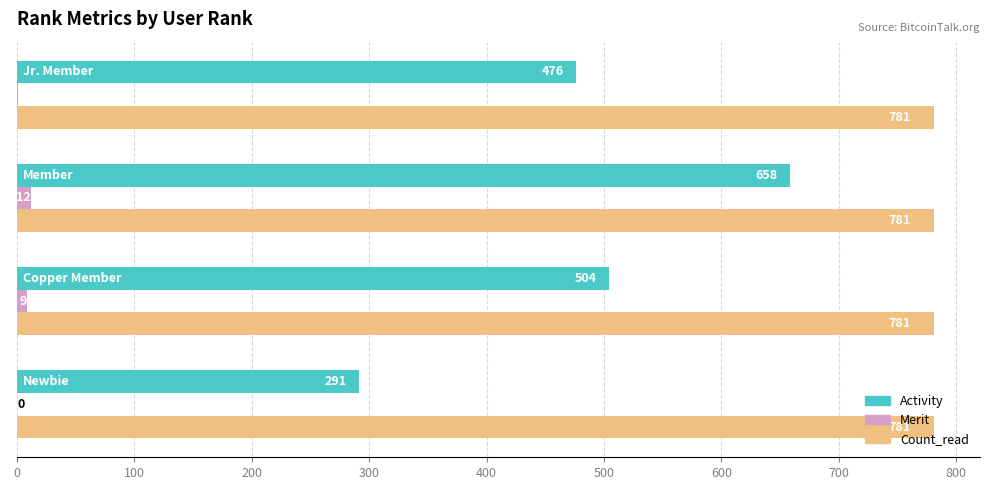

Which series has the largest total across all categories?

Count_read